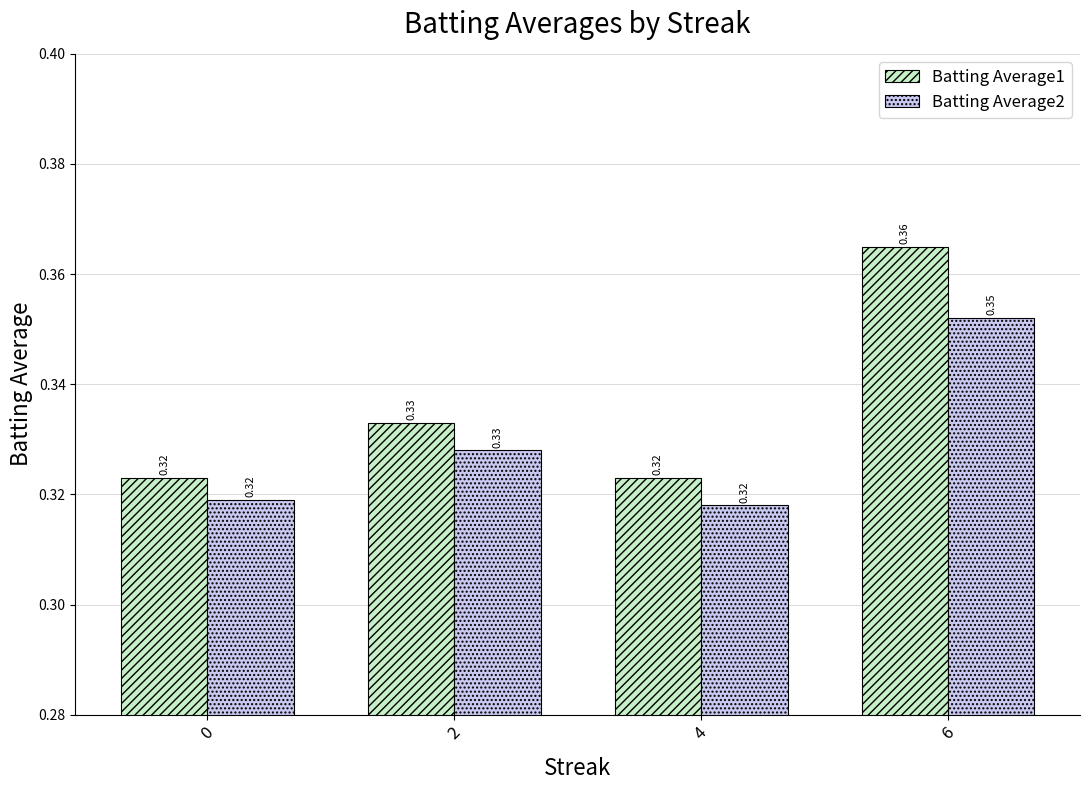

Between 2 and 6, which series saw the biggest shift?

Batting Average1